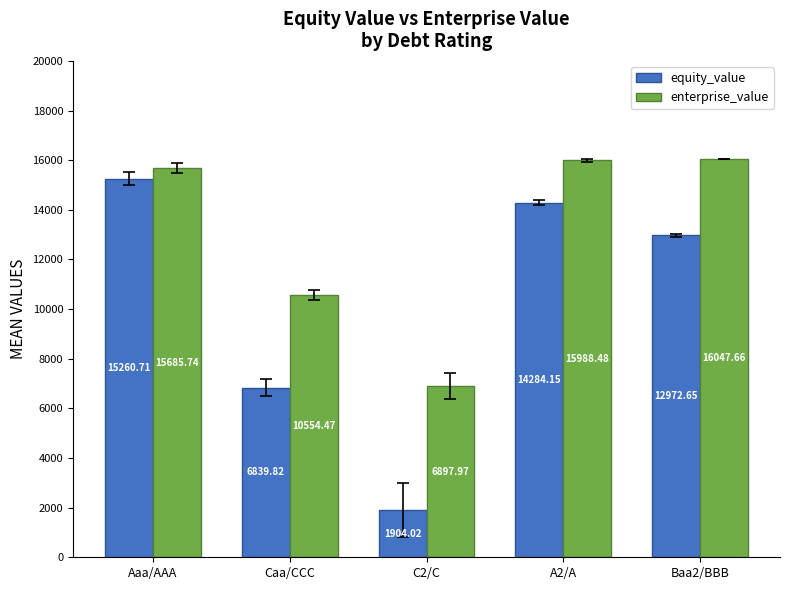

At how many categories does at least one series exceed 3004?

5